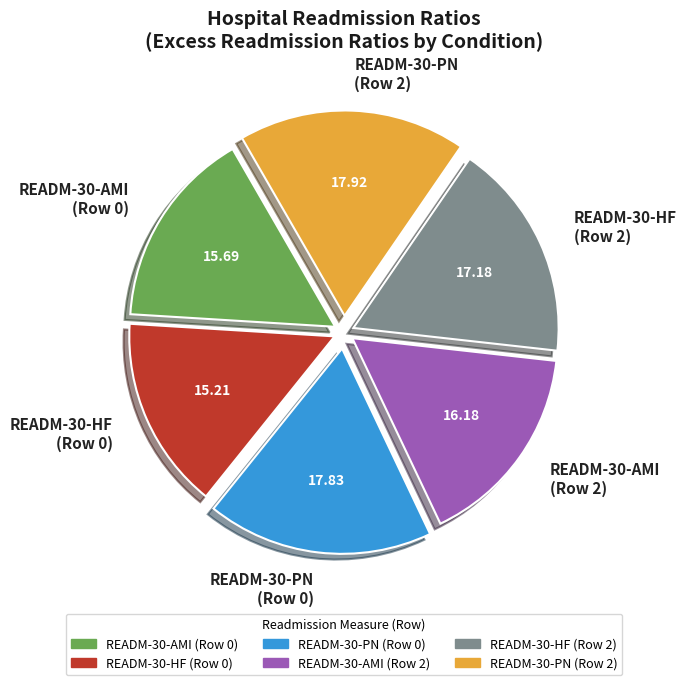

Approximately how many times larger is the value at READM-30-HF (Row 2) compared to READM-30-AMI (Row 2)?

1.1